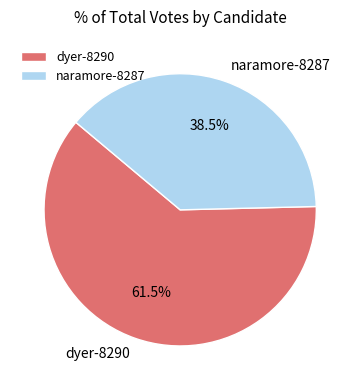

How much of the chart is everything except naramore-8287?

61.5%